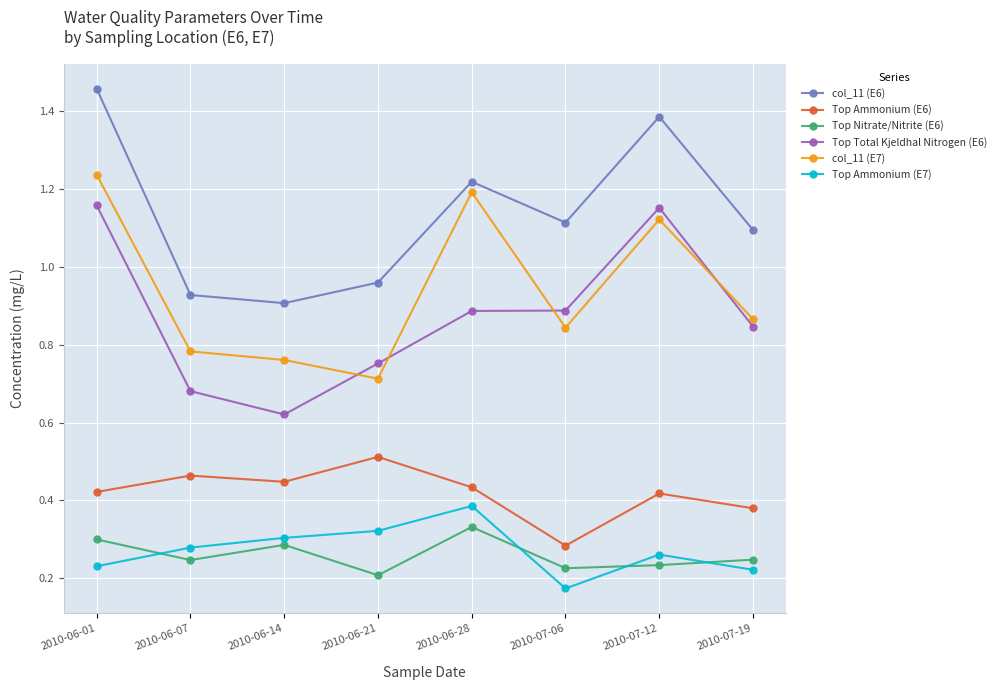

What position from the left is 2010-07-19?

8